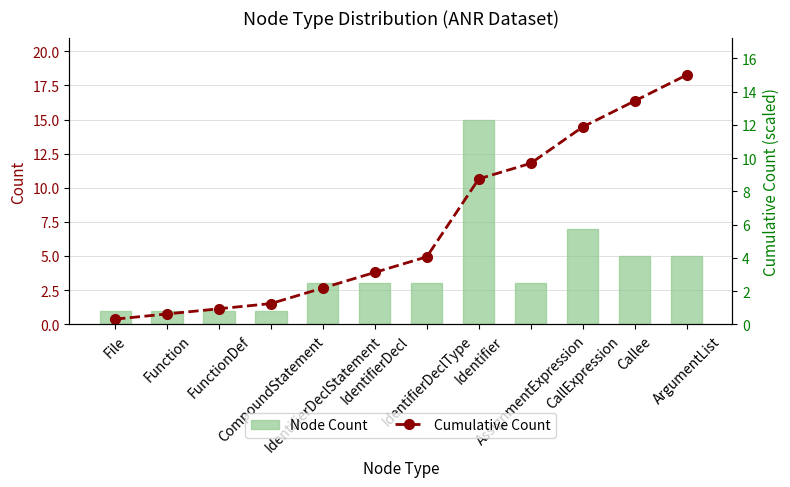

Which series has the widest spread of values?

Cumulative Count